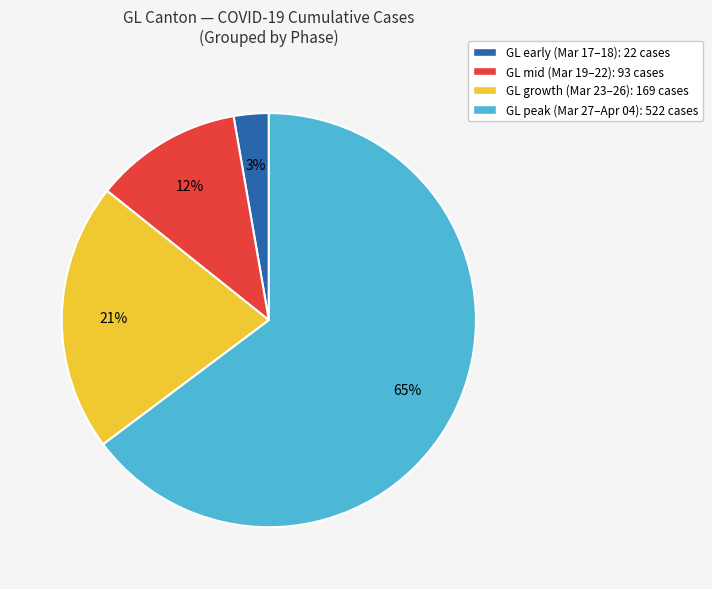

Which category has the smallest portion of the pie?

GL early (Mar 17–18): 22 cases